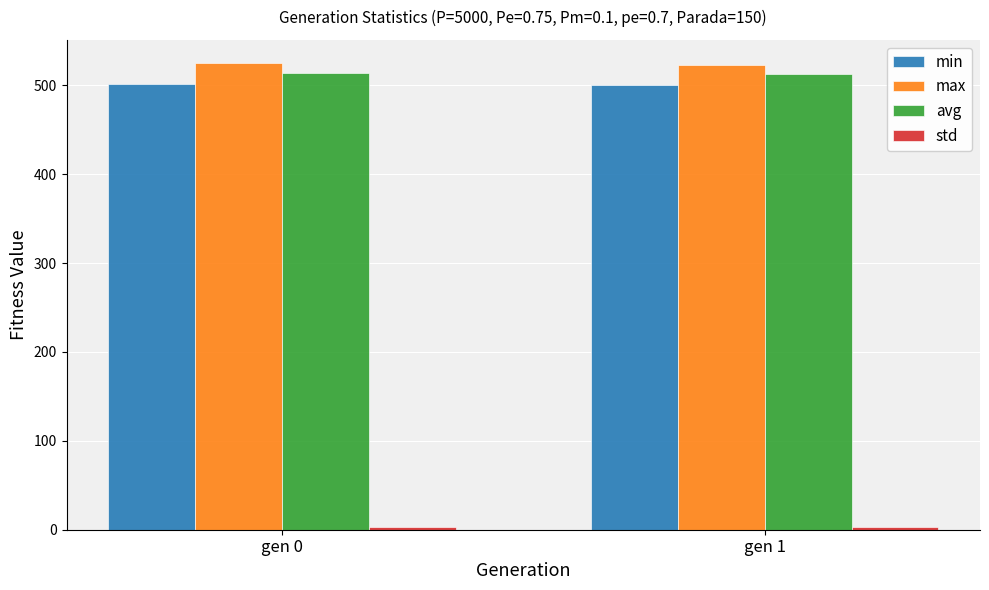

How many series are shown in this chart?

4